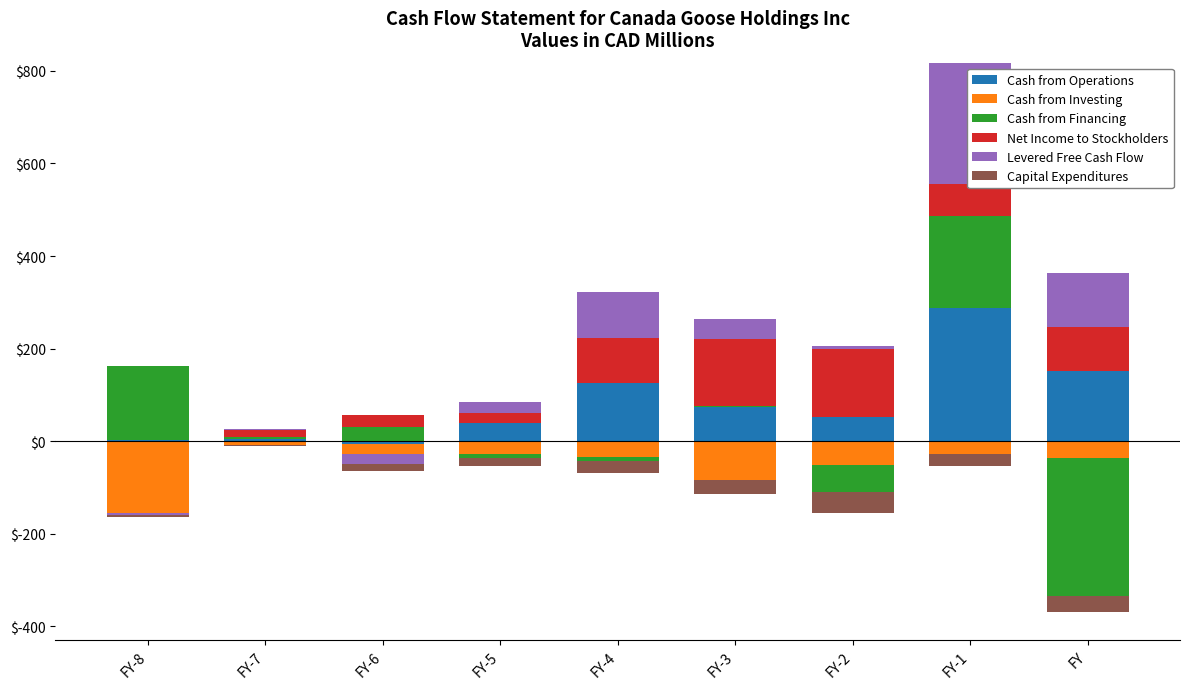

What is the label of the 3rd bar from the right?

FY-2